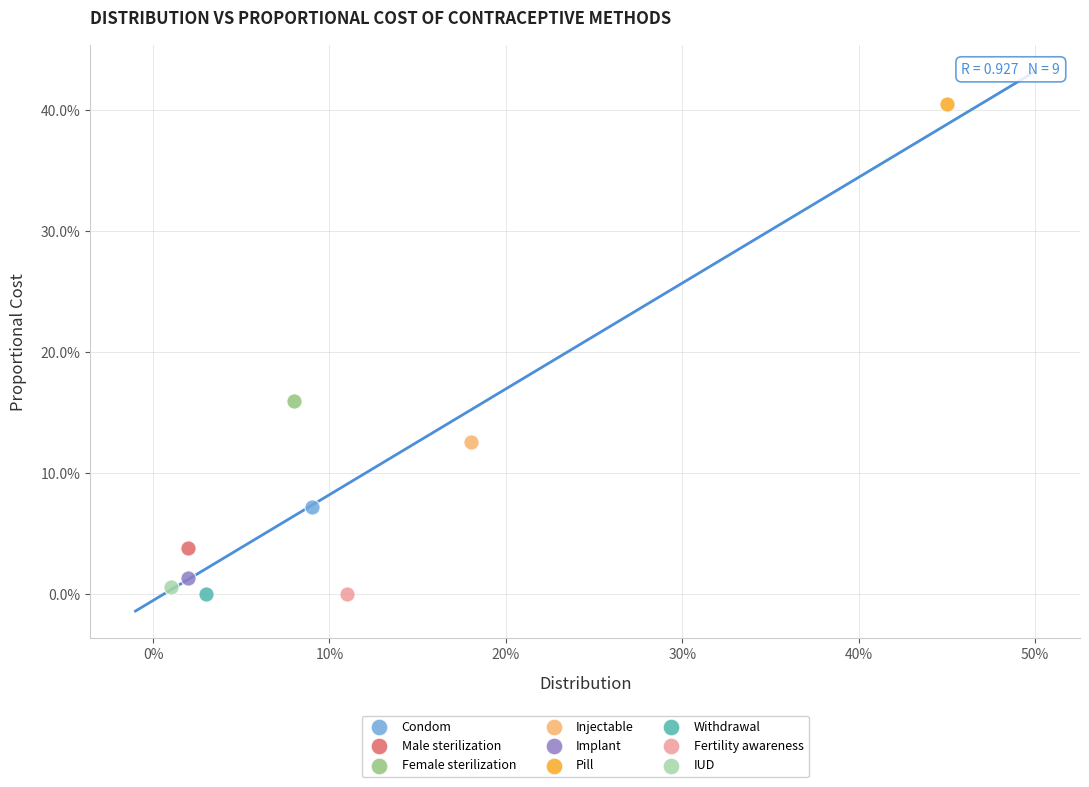

What are all the series names shown in the legend?

Condom, Male sterilization, Female sterilization, Injectable, Implant, Pill, Withdrawal, Fertility awareness, IUD